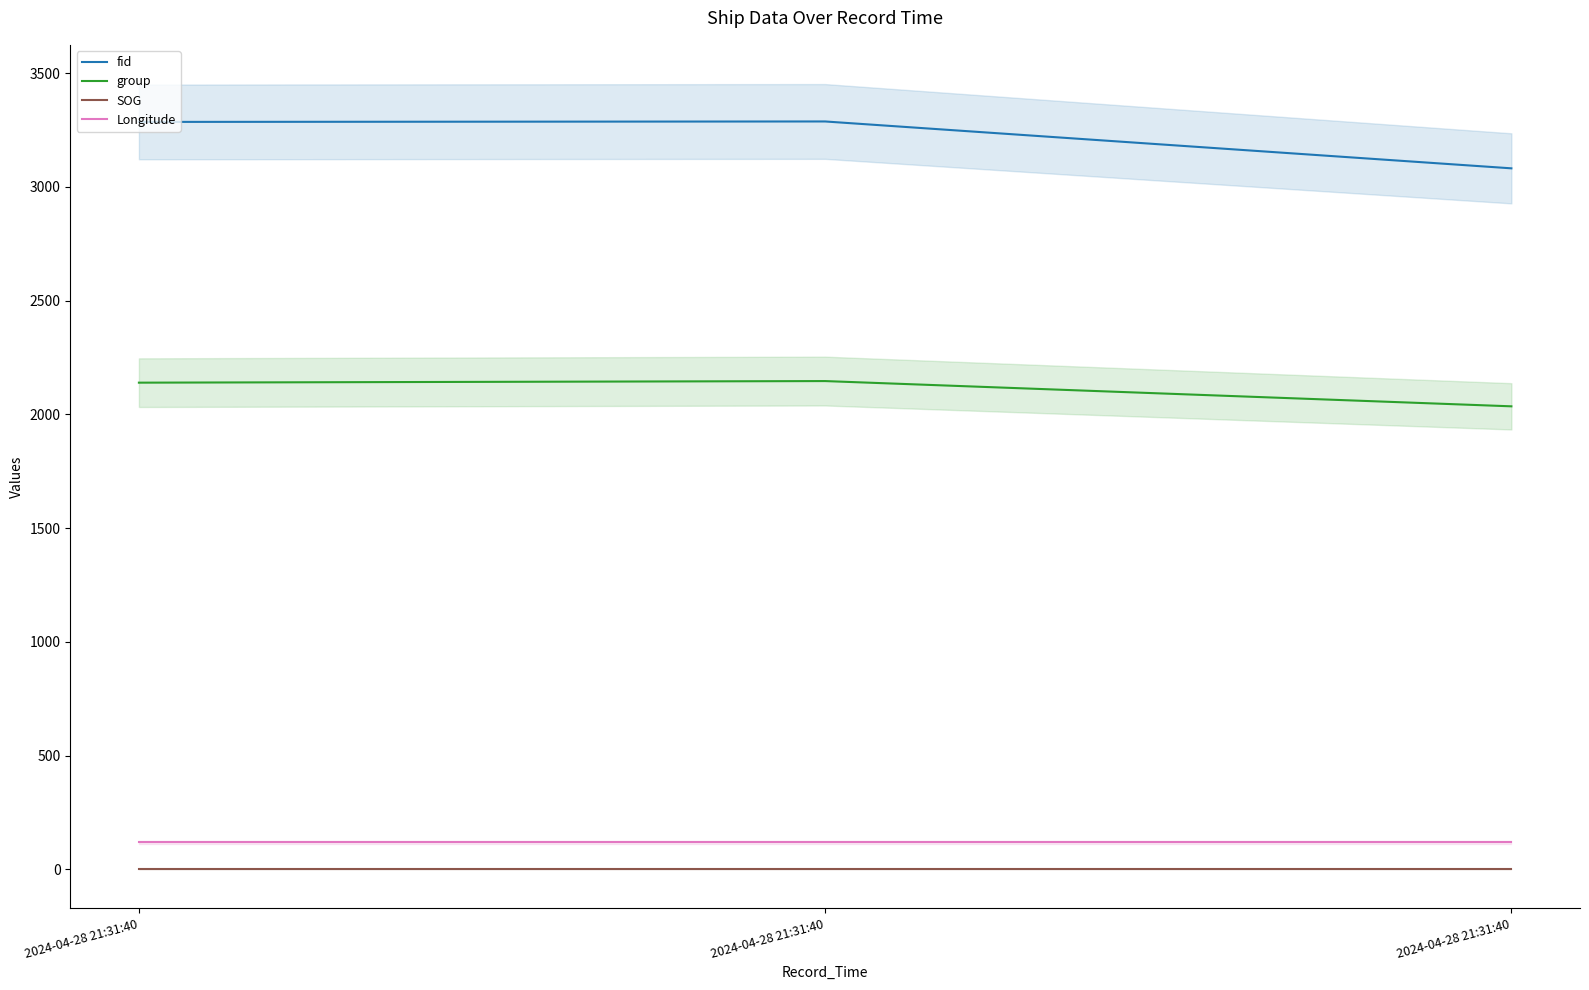

What is the difference between the maximum and minimum values in the fid series?

206.0